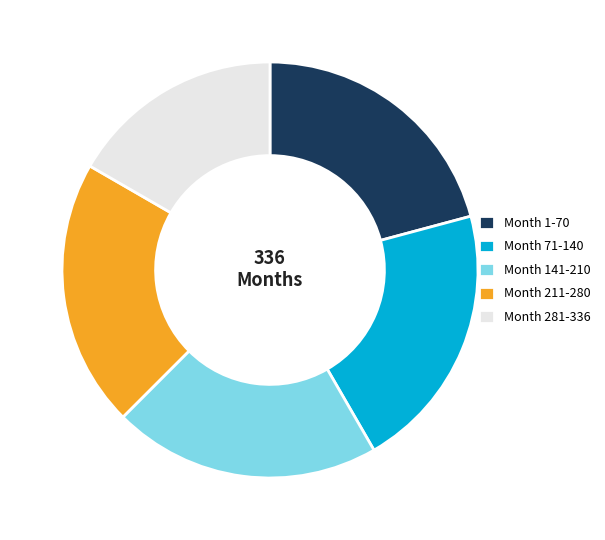

Do Month 281-336 and Month 211-280 together represent more than half of the pie?

No